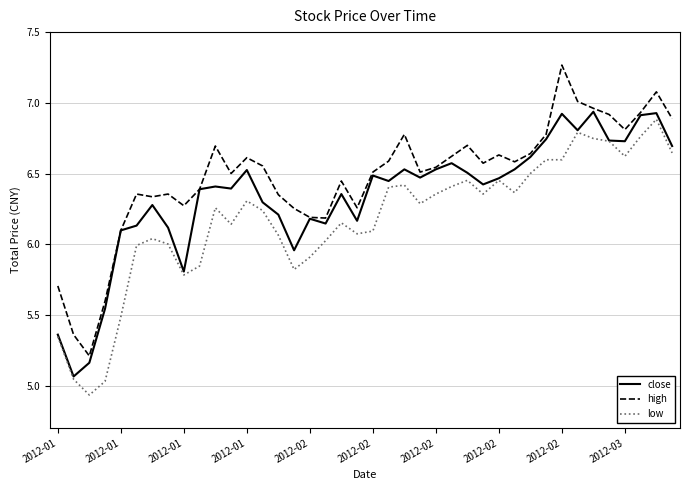

Which series has the largest total across all categories?

high